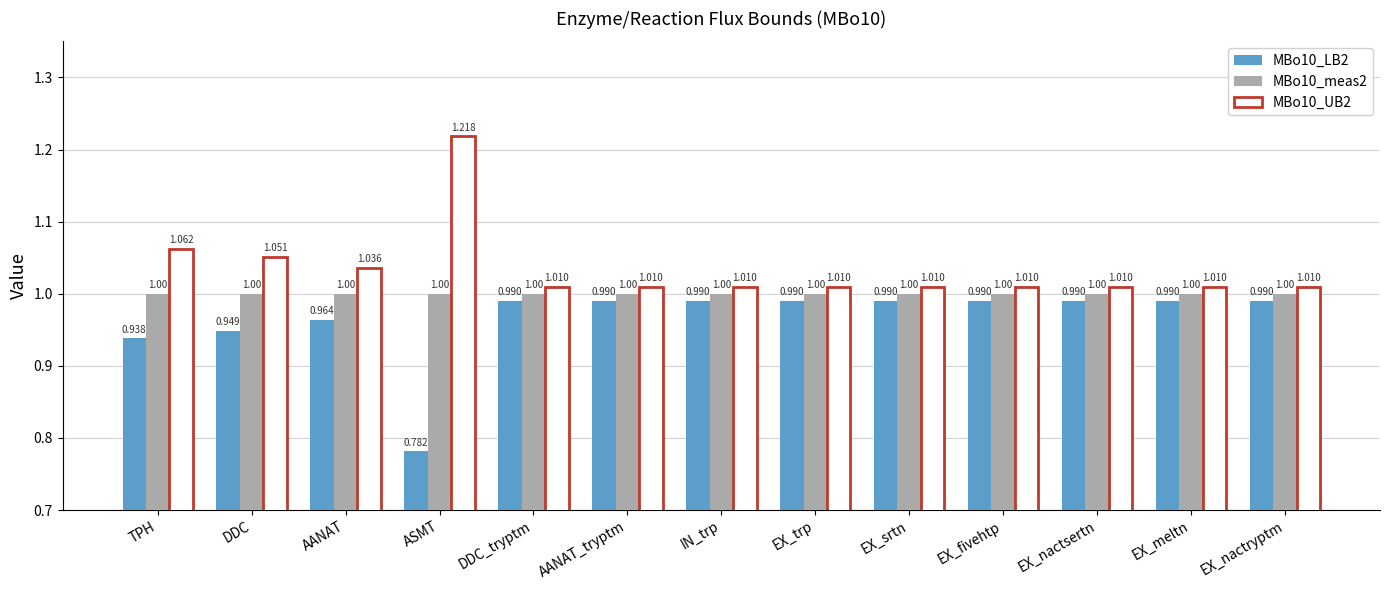

What is the total value across all series at ASMT?

3.0